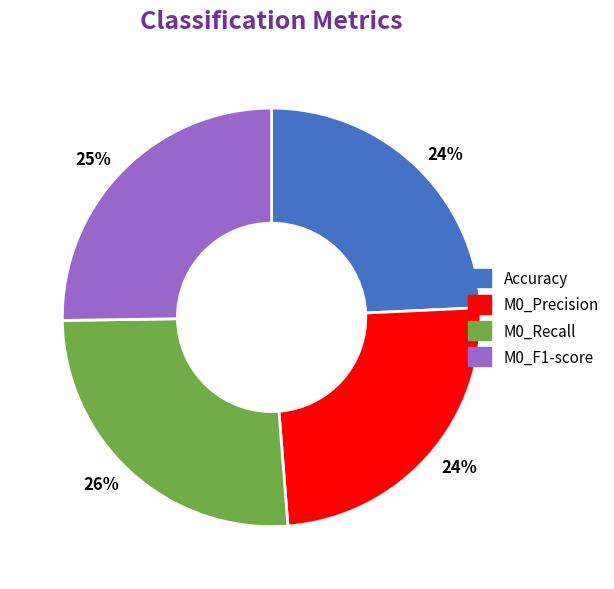

The M0_F1-score slice represents 40% of the pie. True or false?

False